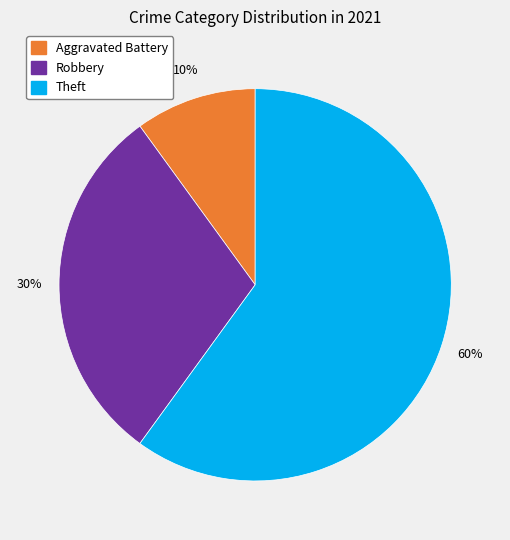

Count the number of slices in the pie.

3